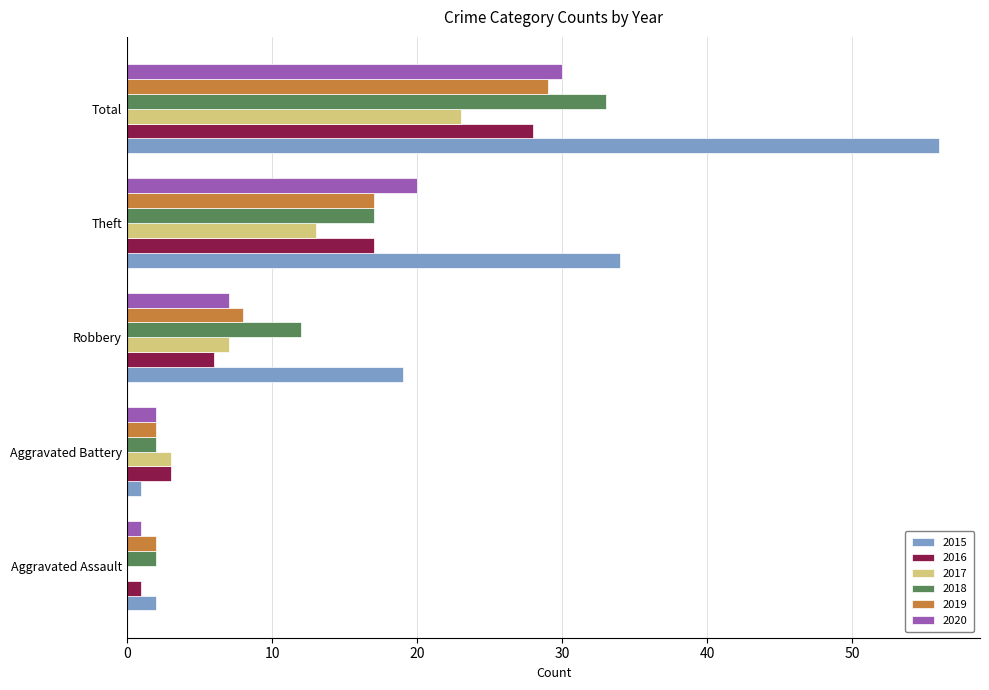

Which series has the largest total across all categories?

2015